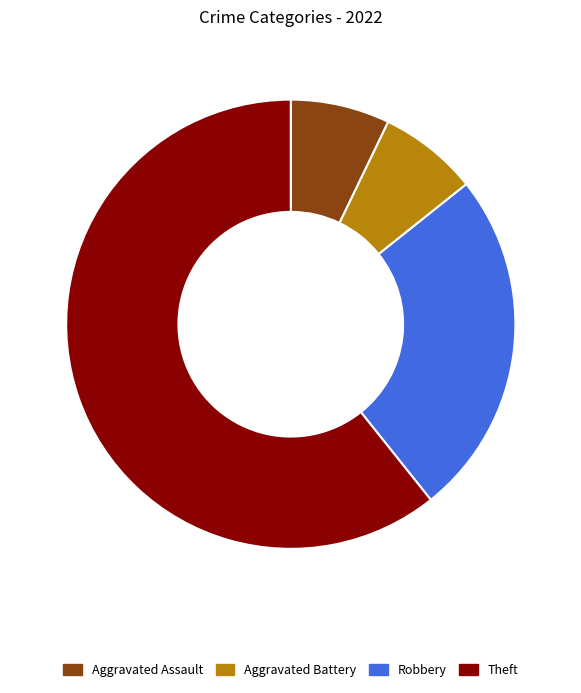

How many slices are in this pie chart?

4